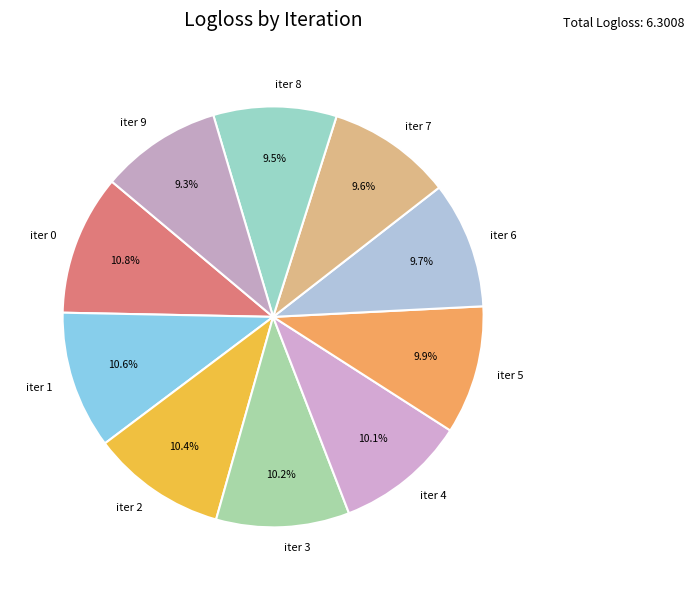

What portion of the pie excludes iter 5?

90.1%